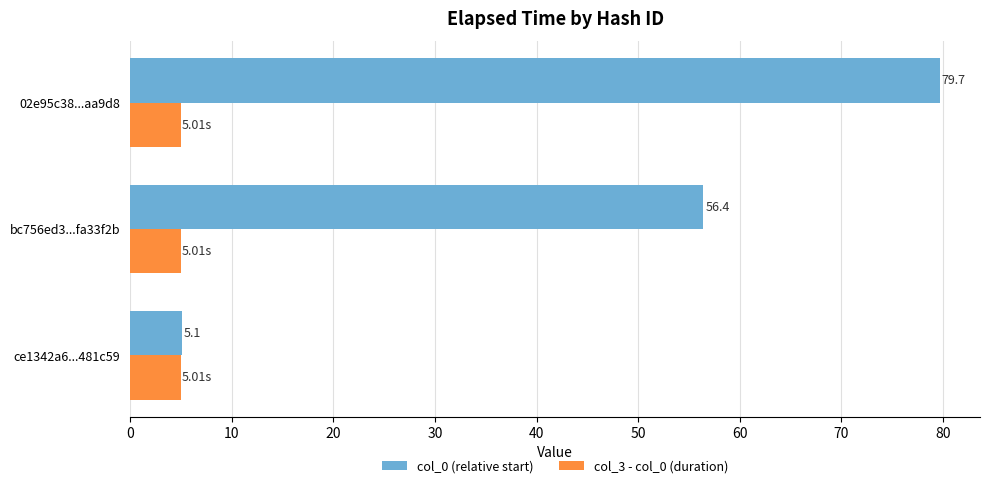

What is the sum of the col_3 - col_0 (duration) values at ce1342a6...481c59 and bc756ed3...fa33f2b?

10.0